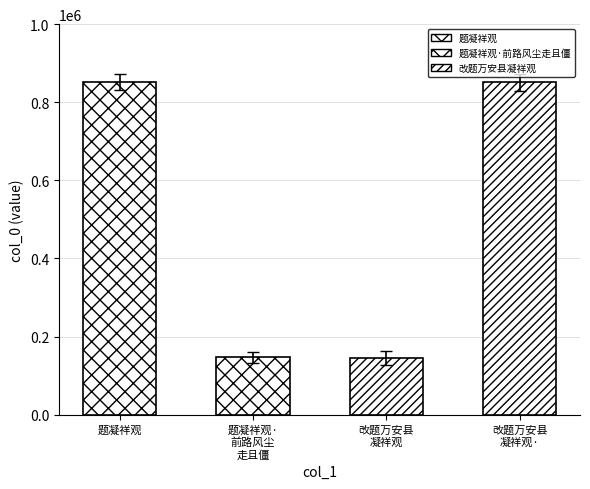

True or false: the data shows 851536 at 改题万安县凝祥观·.

True